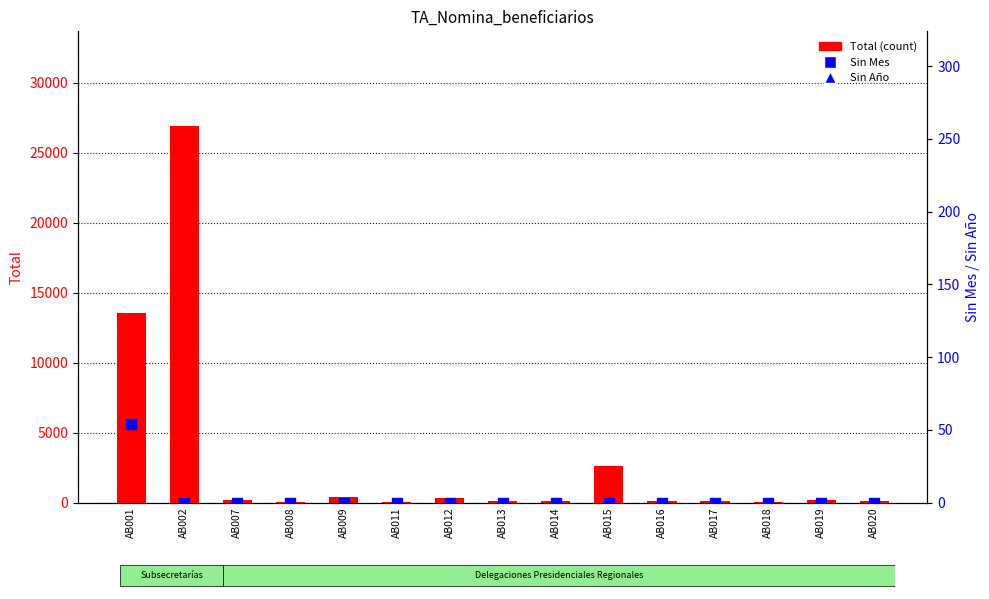

Rank the series by their maximum value, from lowest to highest.

Sin Mes, Sin Año, Total